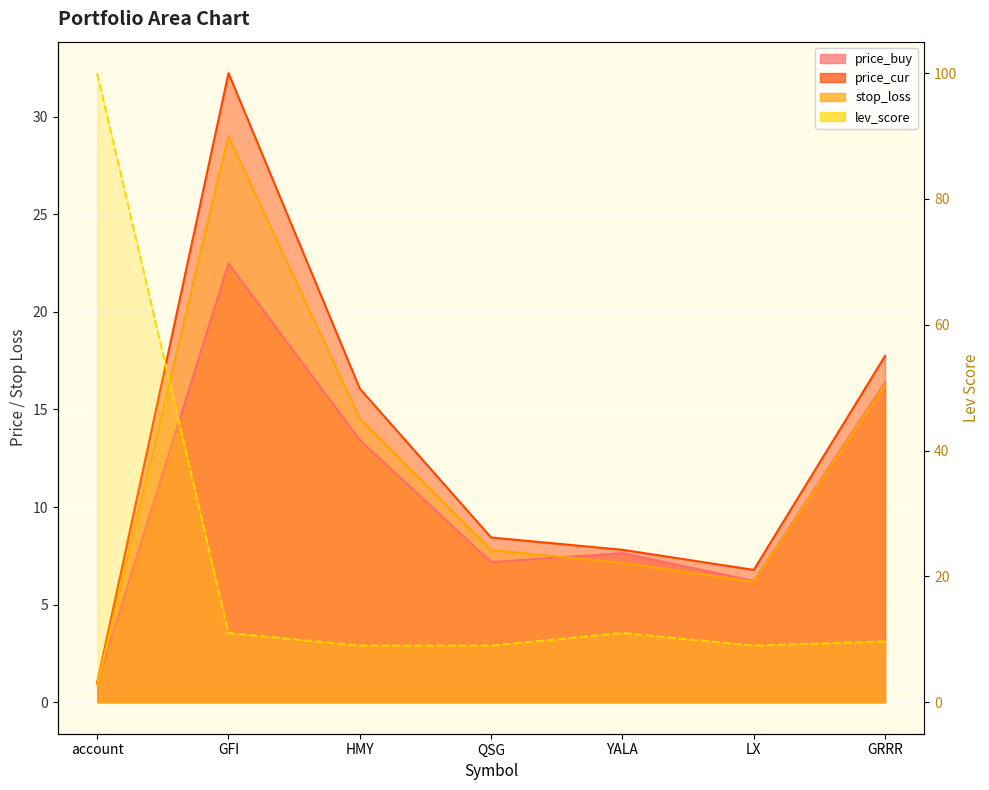

How many times do stop_loss and lev_score cross each other?

3